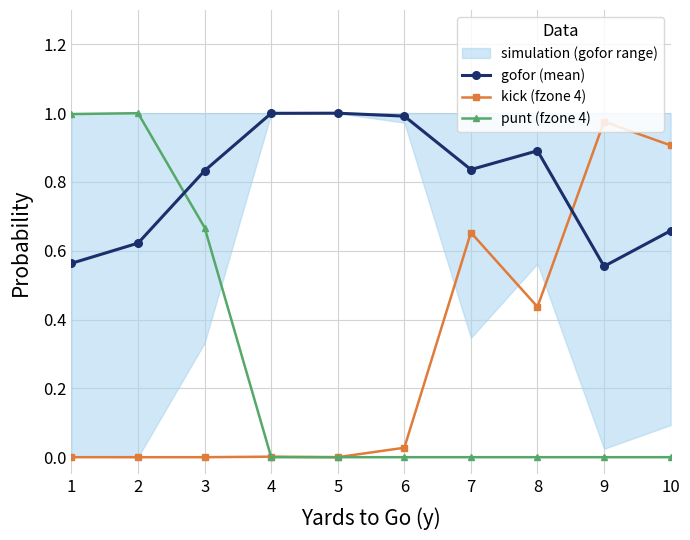

At which category does the chart reach its minimum across all series?

1